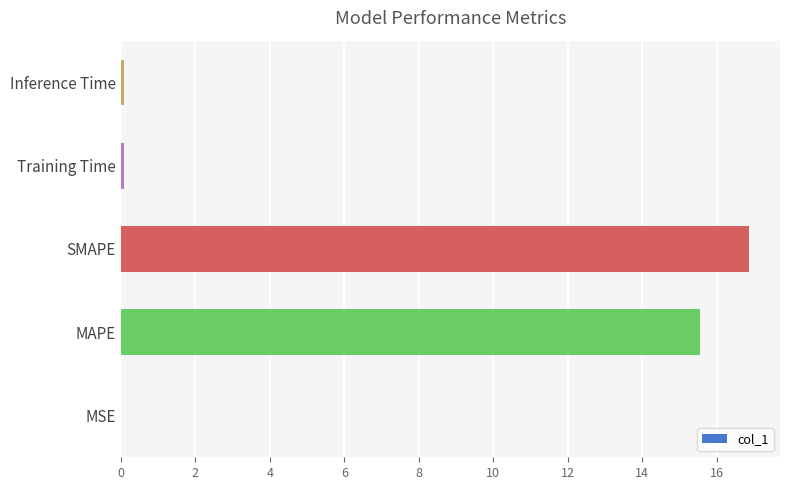

At which label is the value closest to 8?

MAPE